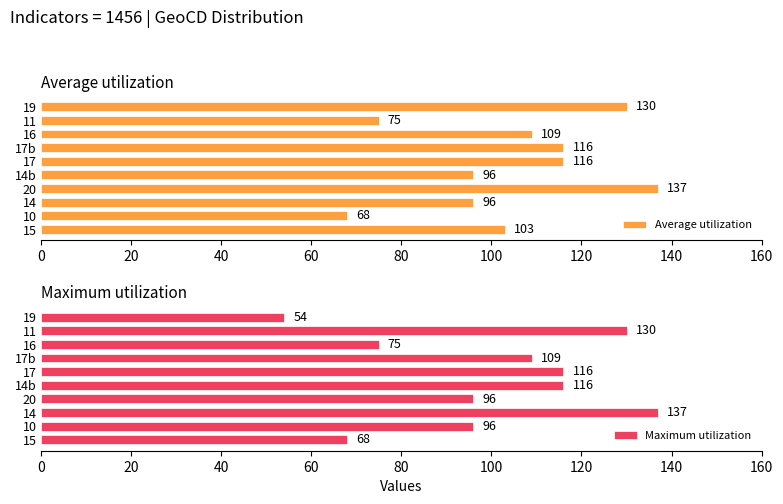

Which series has the largest total across all categories?

Average utilization